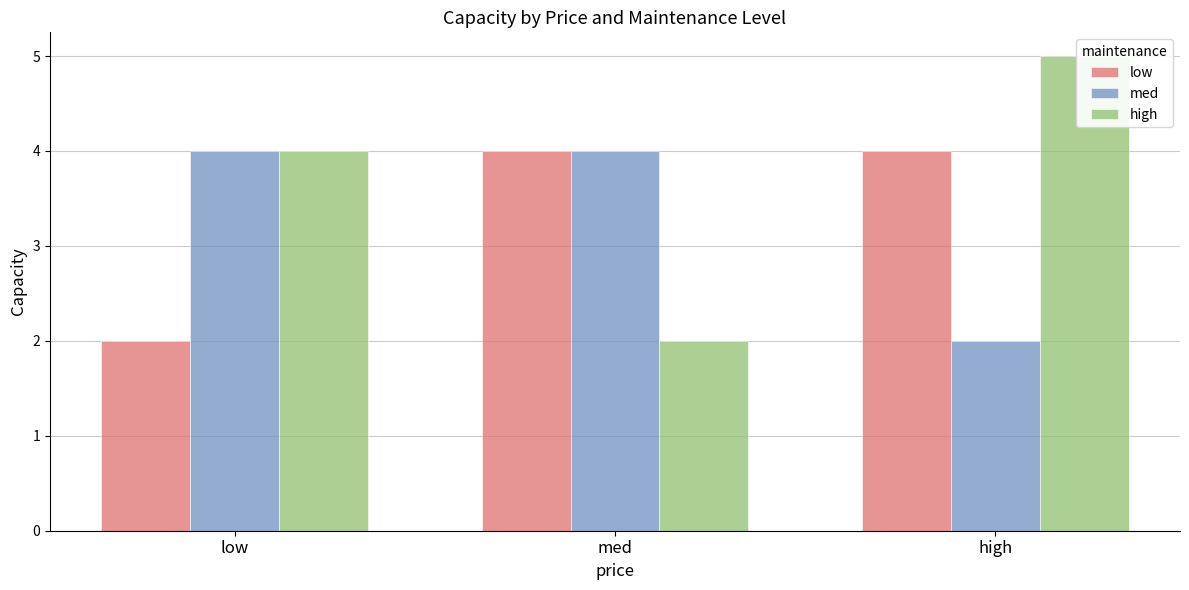

How many values in the low series are below 4?

1